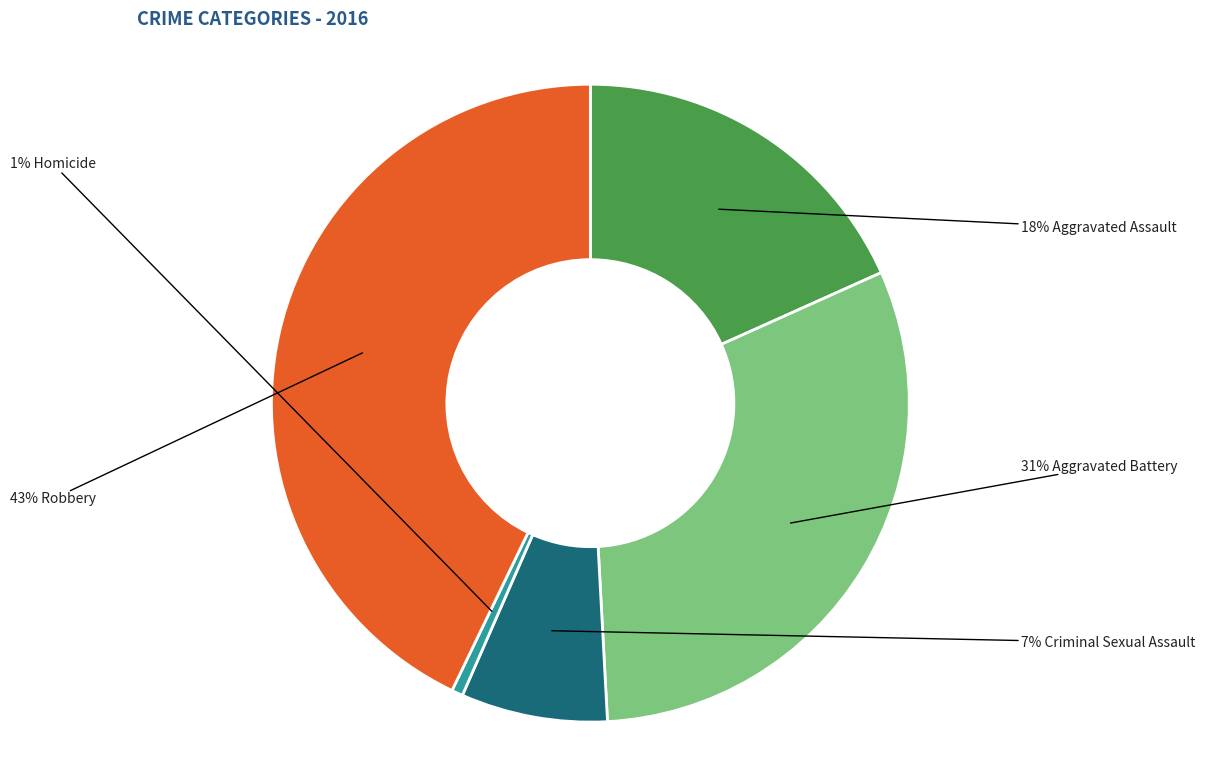

To the nearest percent, what is the difference between the largest and smallest slice percentages?

42%